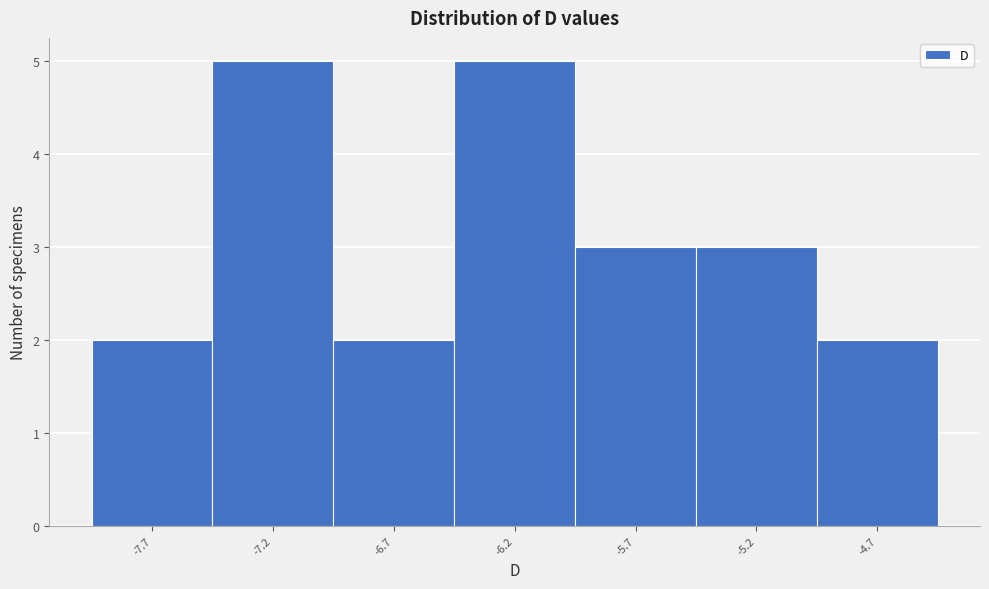

Reading left to right, list every bar in this chart as the range it spans on the x-axis followed by its height. The values are not printed on the chart, so give them approximately, as read against the axis.

-7.95 to -7.45: 2
-7.45 to -6.95: 5
-6.95 to -6.45: 2
-6.45 to -5.95: 5
-5.95 to -5.45: 3
-5.45 to -4.95: 3
-4.95 to -4.45: 2